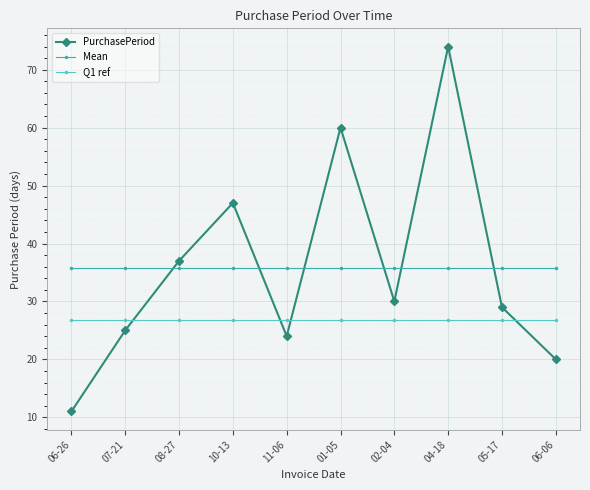

Between 07-21 and 05-17, which series saw the biggest shift?

PurchasePeriod